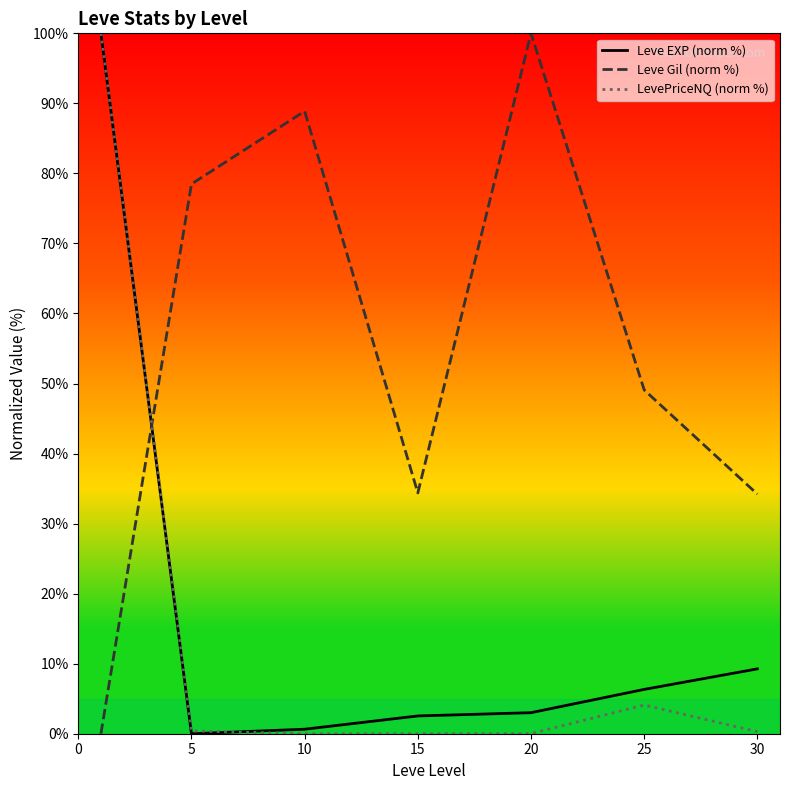

True or false: Leve Gil (norm %) and Leve EXP (norm %) intersect in this chart.

True